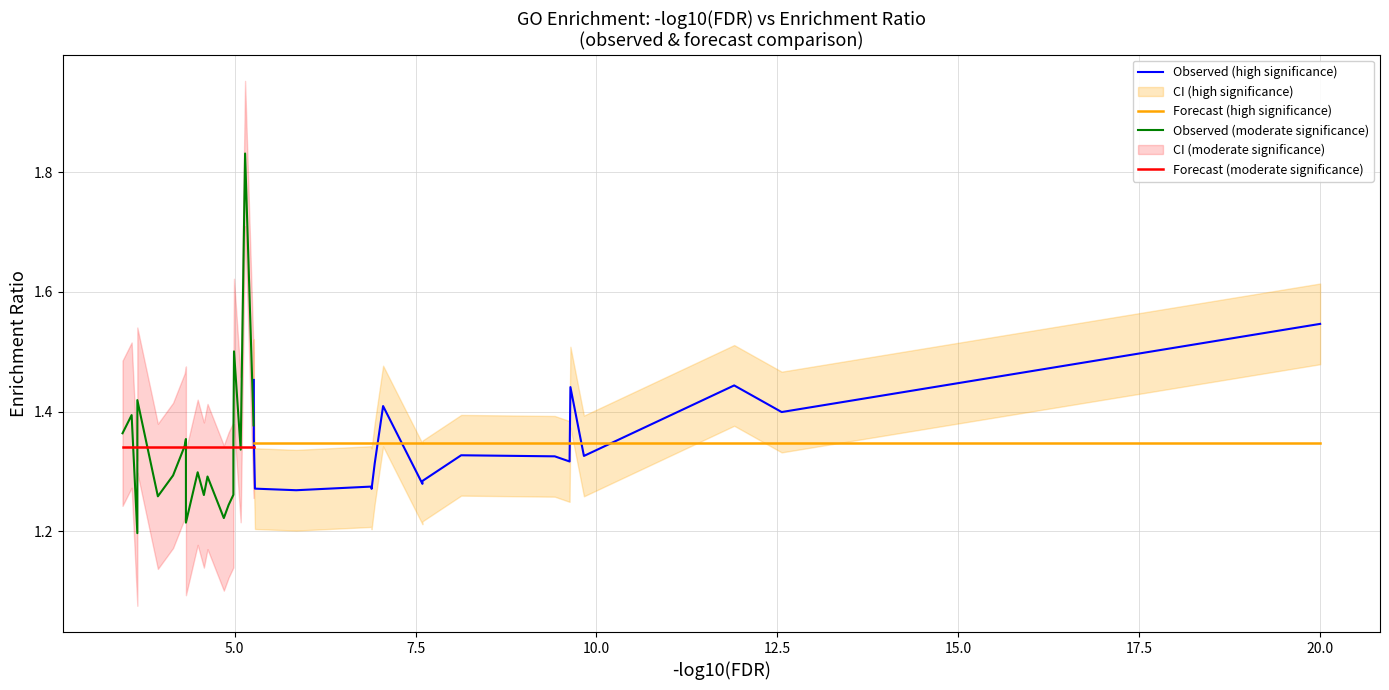

The value of Forecast (moderate significance) at 19 is 0.6. True or false?

False